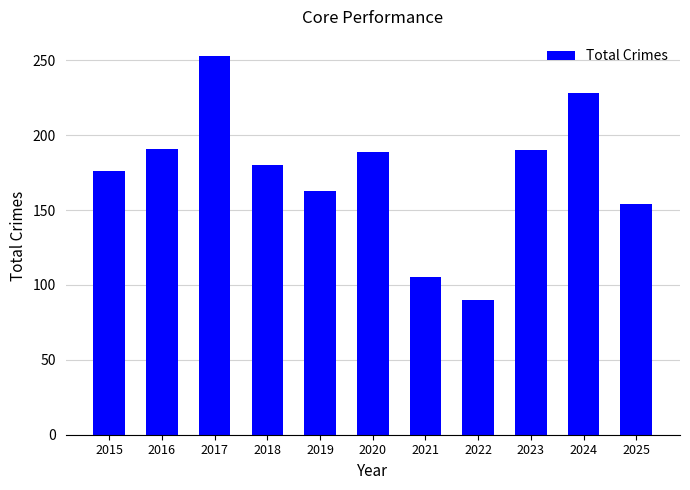

The chart shows a value of 253 at 2017. True or false?

True